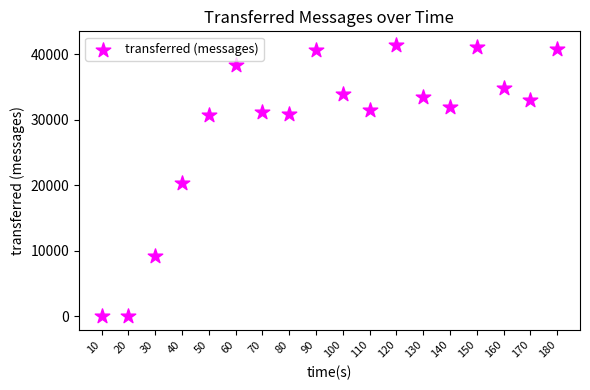

What is the range of X values (max minus min)?

170